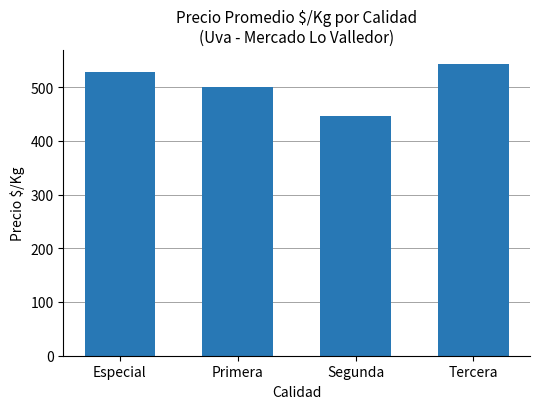

What is the average value?

504